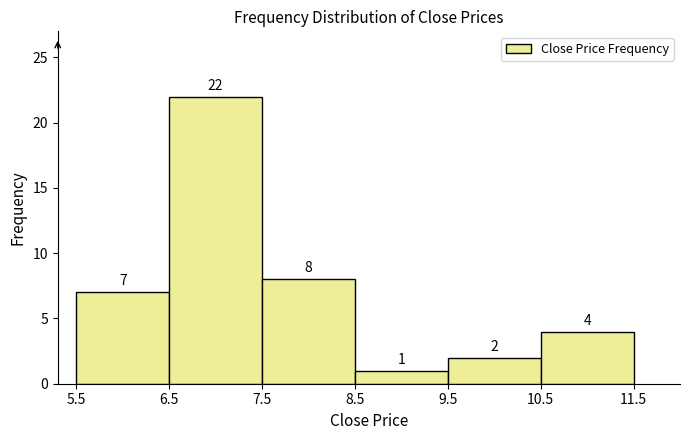

How tall is the bar that spans 9.5 to 10.5 on the x-axis?

2